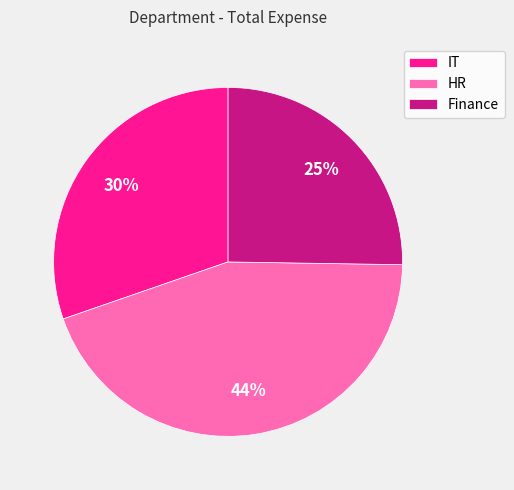

To the nearest percent, what is the difference between the largest and smallest slice percentages?

19%